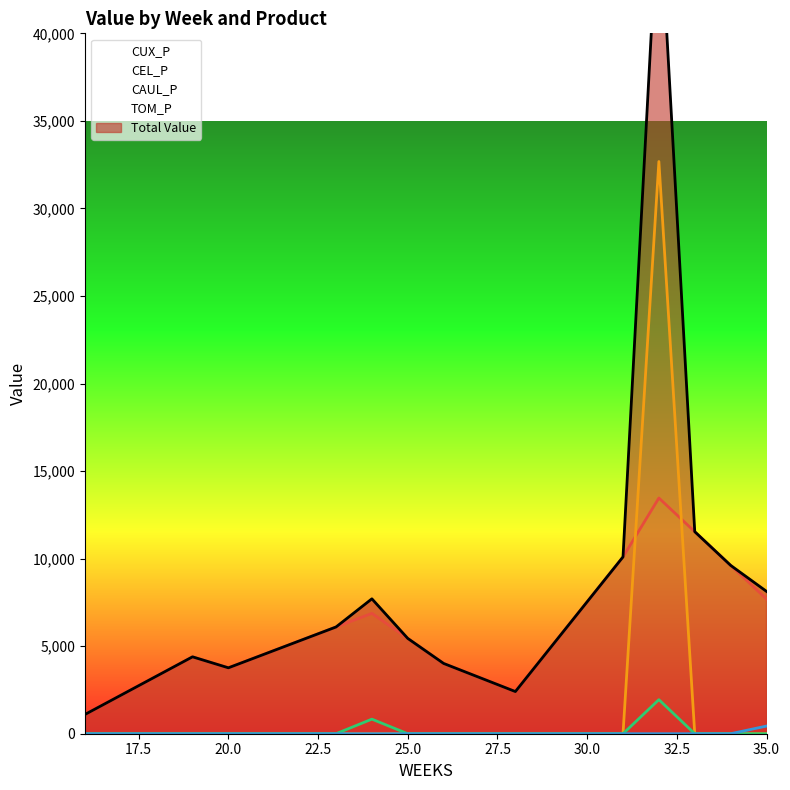

True or false: CAUL_P and CUX_P intersect in this chart.

False